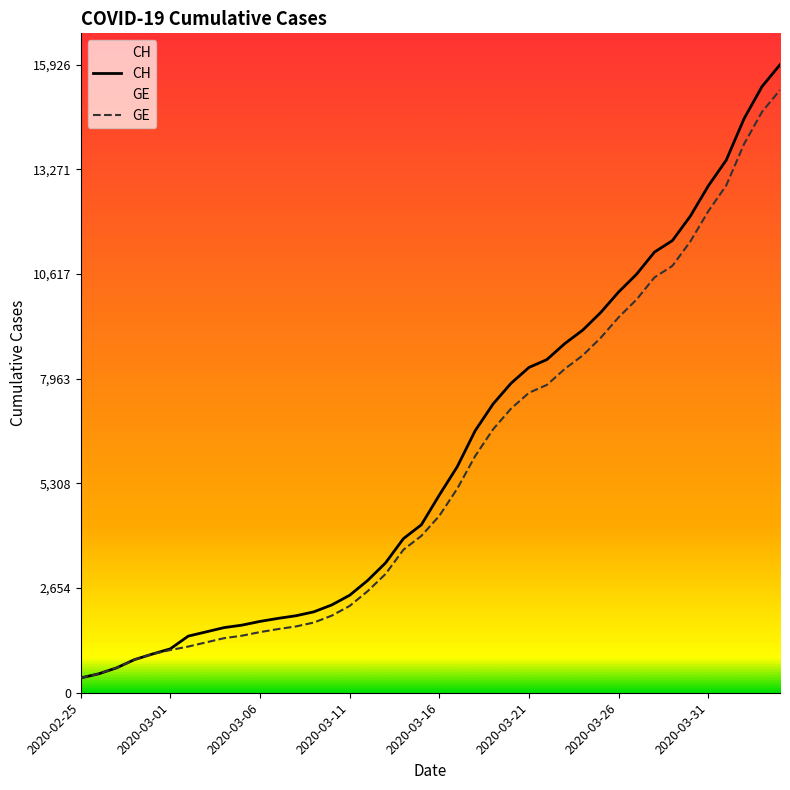

How many lines are shown in the chart?

2